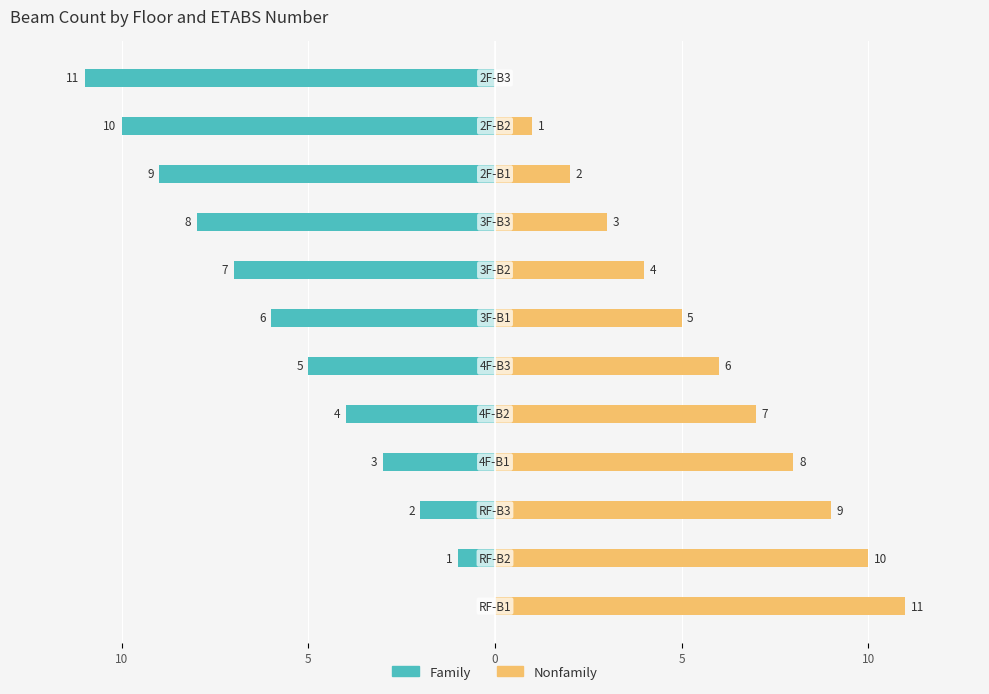

What are all the series names shown in the legend?

Family, Nonfamily